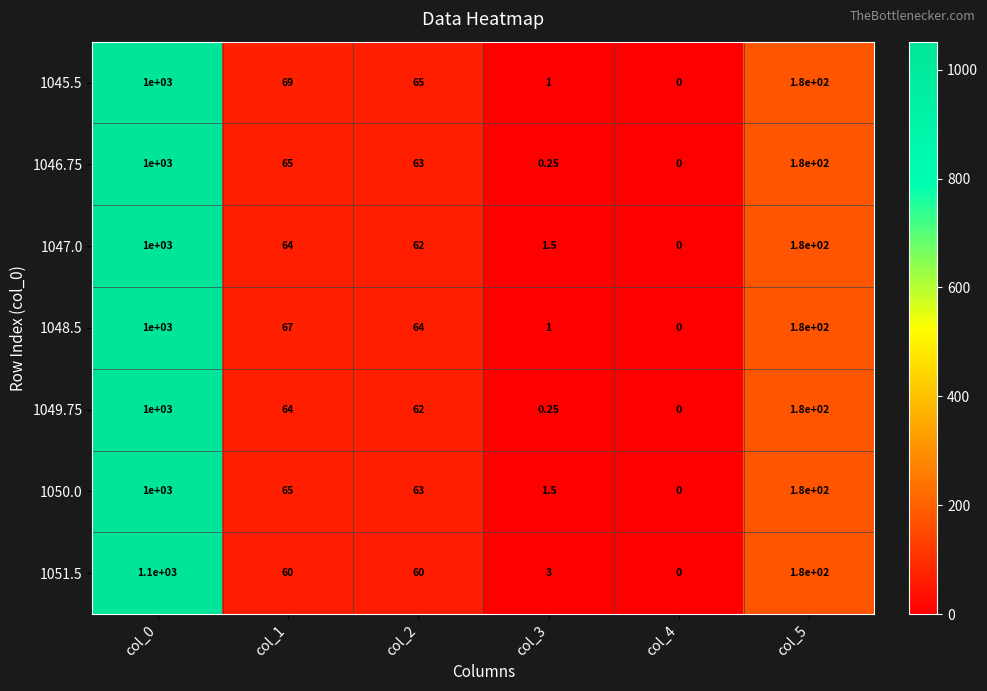

At which category is the sum across all series the highest?

col_0